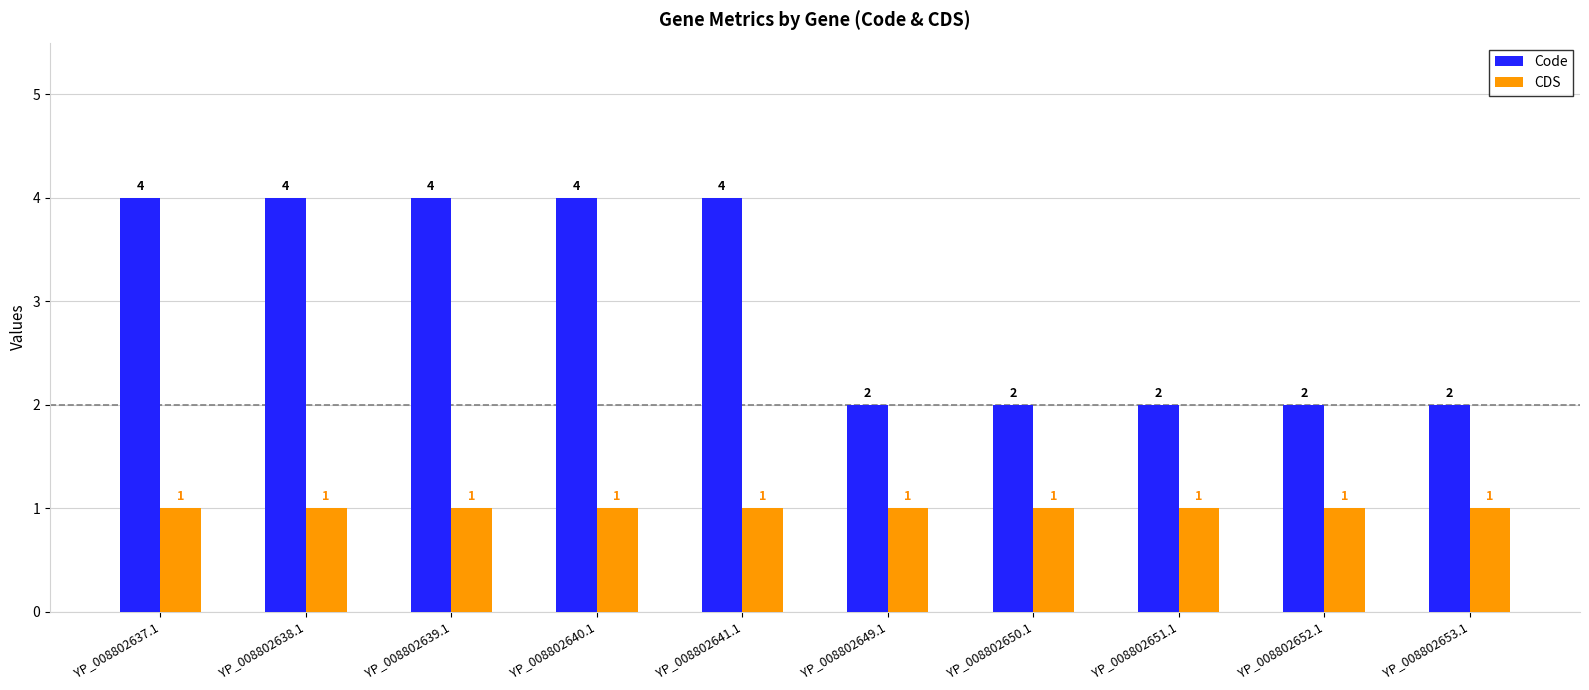

Reading left to right, extract all data points from this chart.

Code: 4	4	4	4	4	2	2	2	2	2
CDS: 1	1	1	1	1	1	1	1	1	1